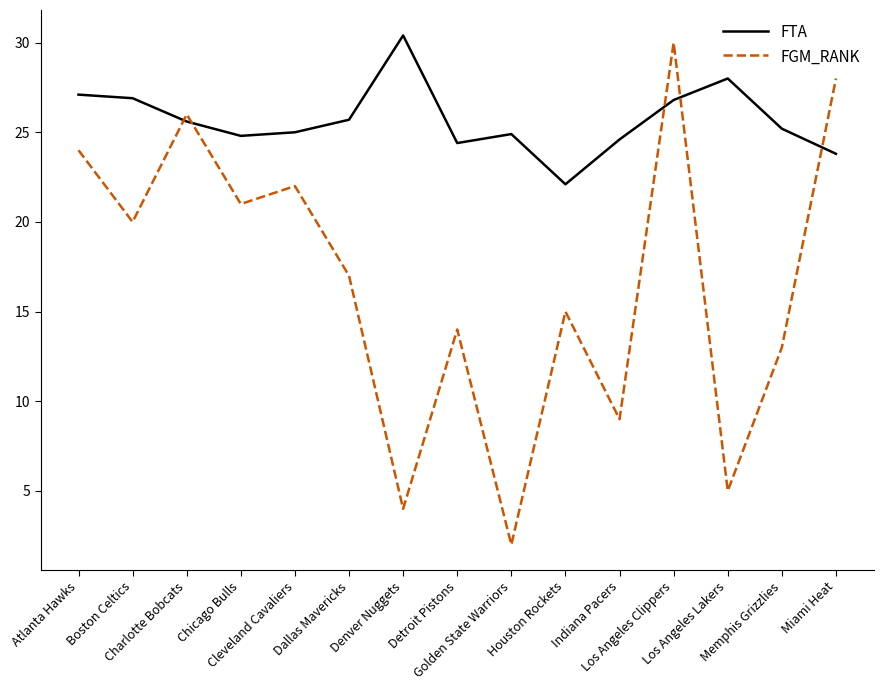

List the series in order of their overall mean, lowest first.

FGM_RANK, FTA